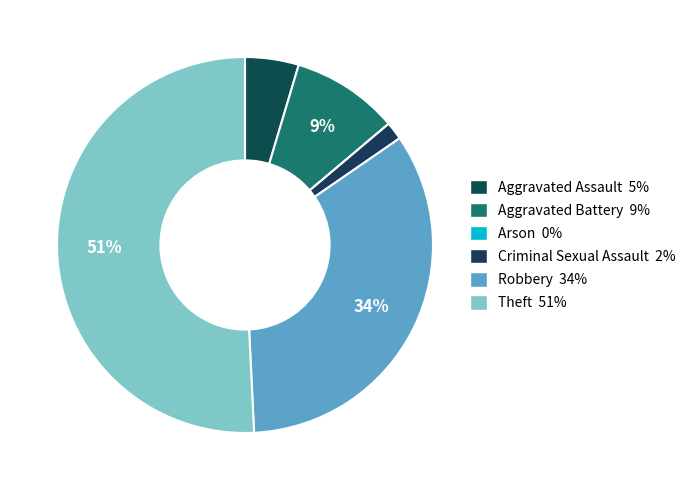

Between Criminal Sexual Assault and Arson, which is larger?

Criminal Sexual Assault